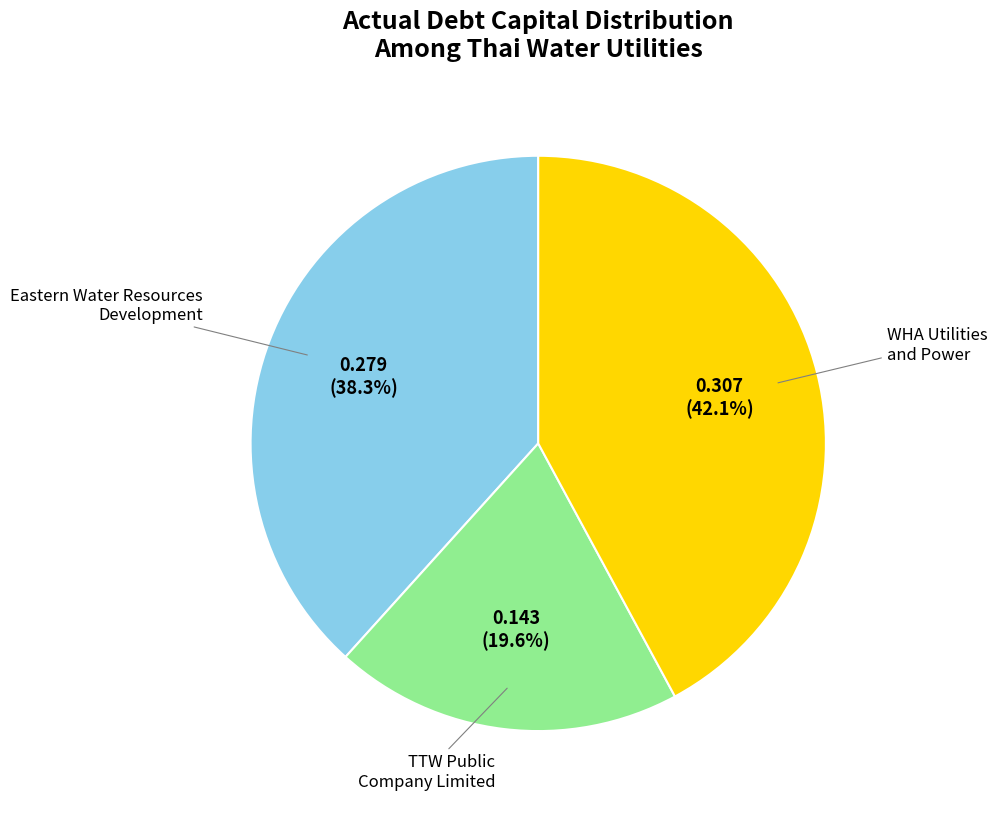

Does any single category account for the majority?

No